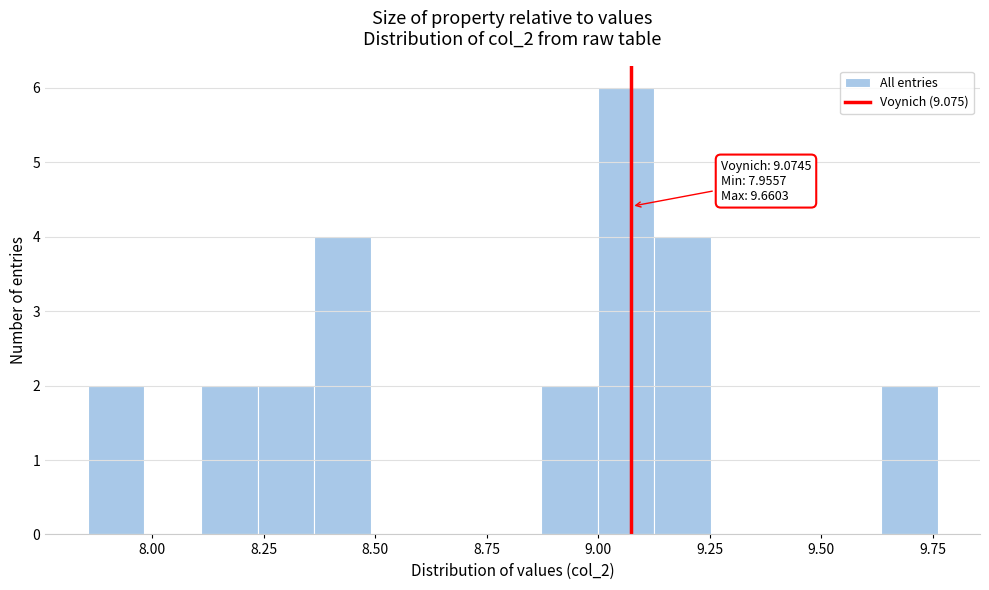

Around what value on the x-axis is the tallest bar? Give the approximate position of its centre, as read against the axis.

9.05